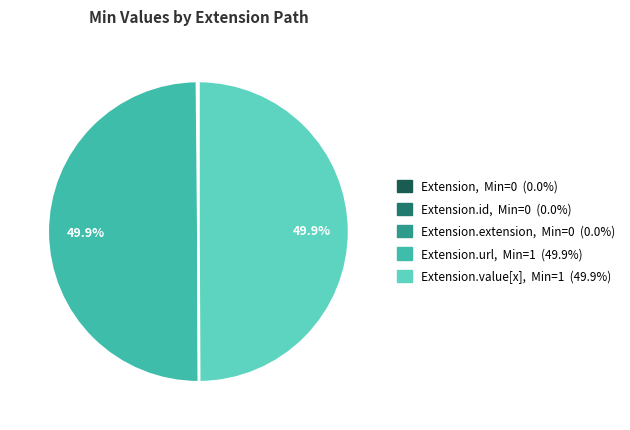

Which category has the biggest portion of the pie?

Extension.url